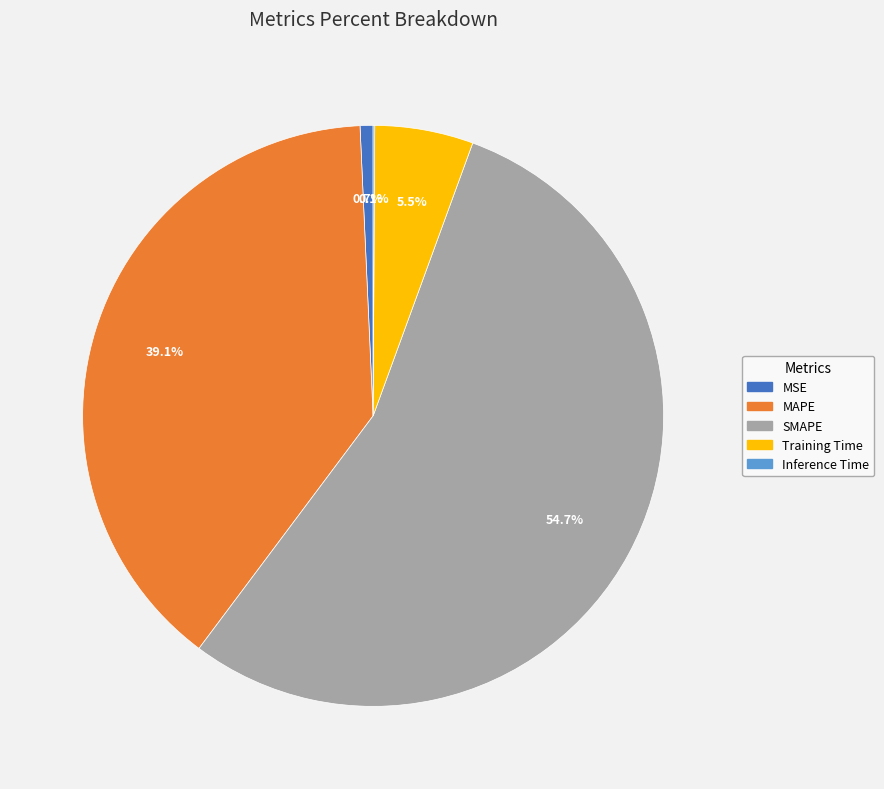

The MSE slice represents 12% of the pie. True or false?

False